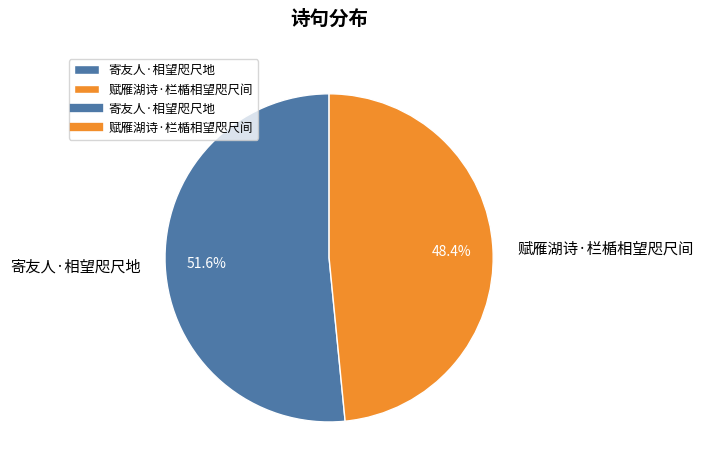

Between 寄友人·相望咫尺地 and 赋雁湖诗·栏楯相望咫尺间, which is larger?

寄友人·相望咫尺地